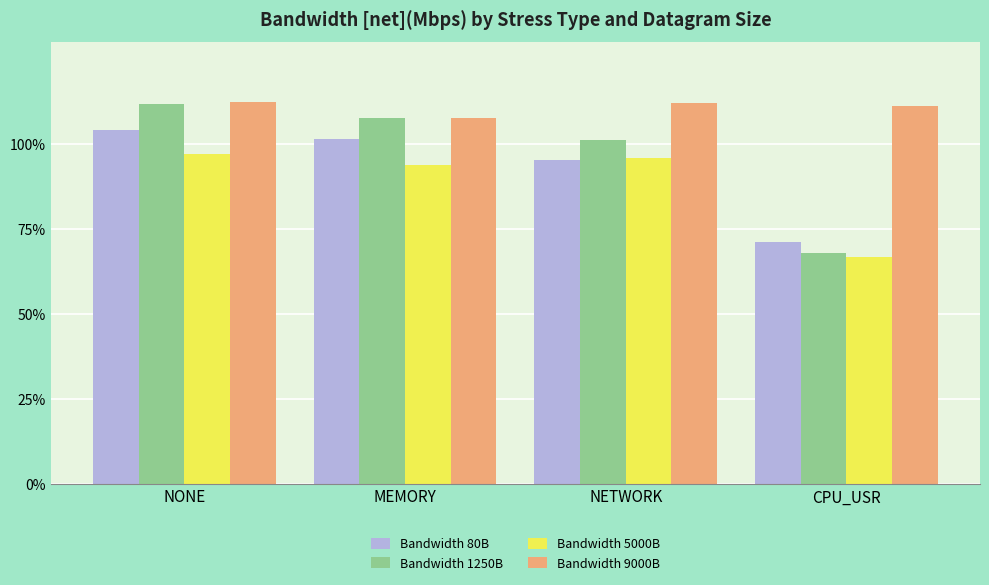

What are all the series names shown in the legend?

Bandwidth 80B, Bandwidth 1250B, Bandwidth 5000B, Bandwidth 9000B